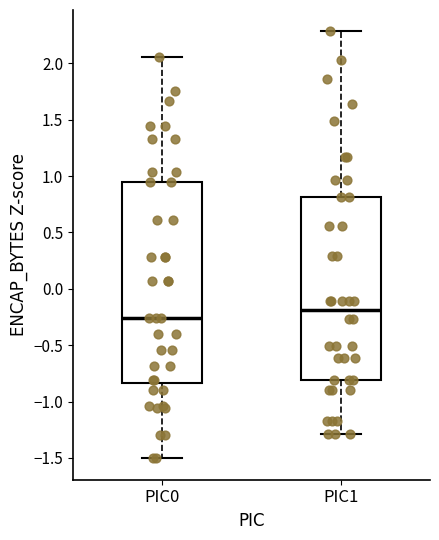

Which box is the tallest, from its lower edge to its upper edge?

PIC0